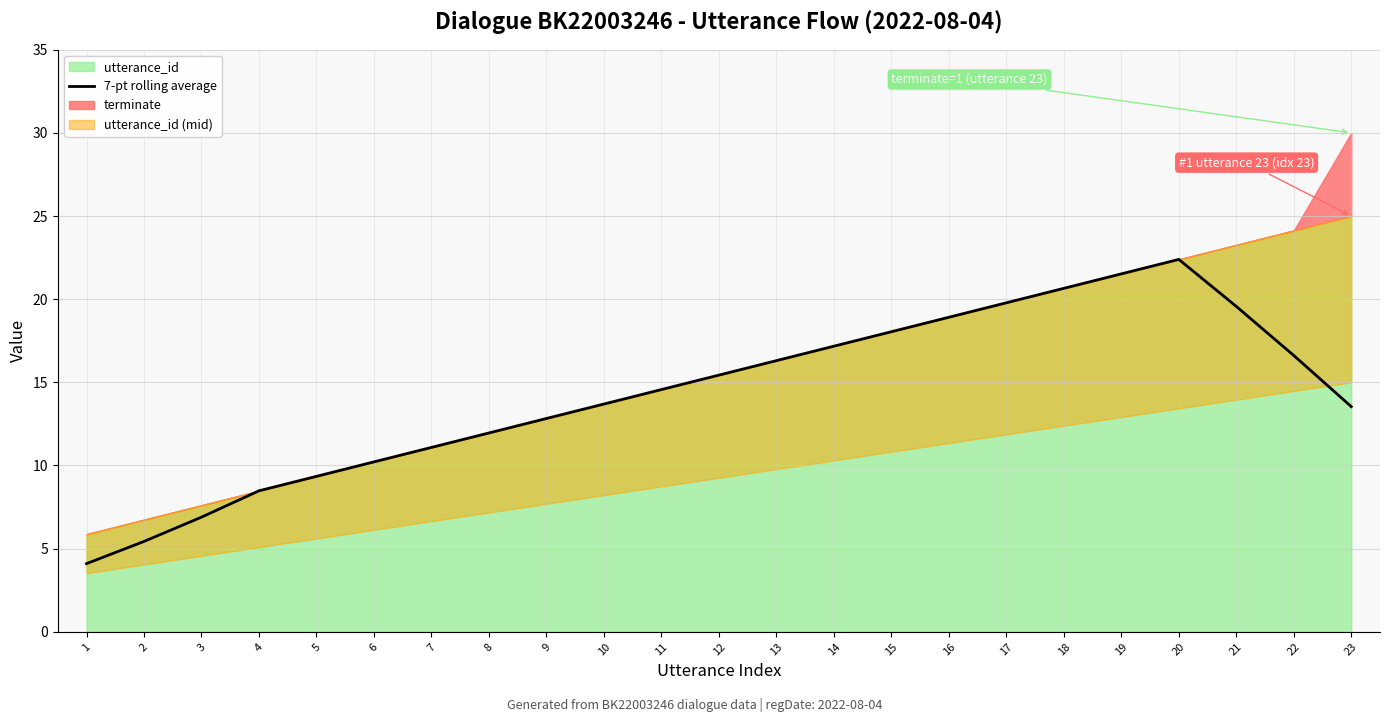

True or false: 7-pt rolling average has a value of 21.5 at 19.

True